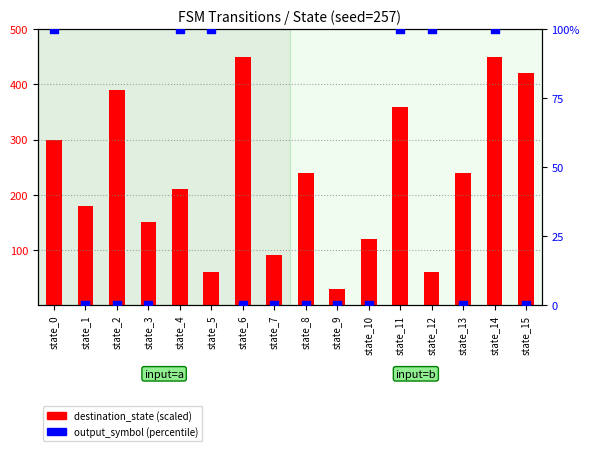

Which series has the widest spread of Y values?

destination_state (scaled)